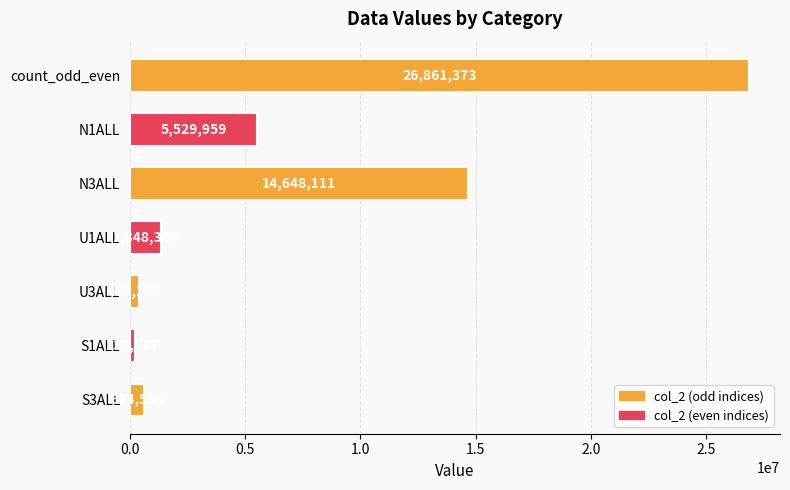

What position from the bottom is U1ALL?

4